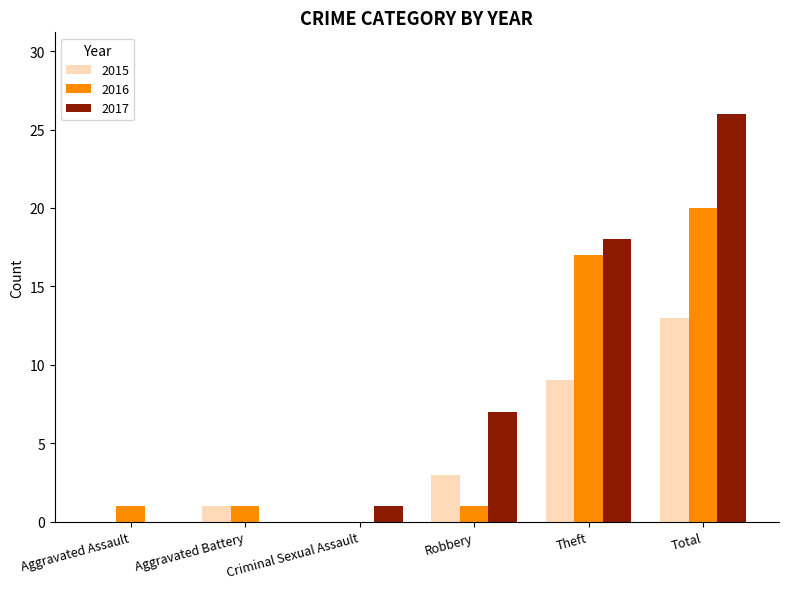

Which series has the largest range (max minus min)?

2017